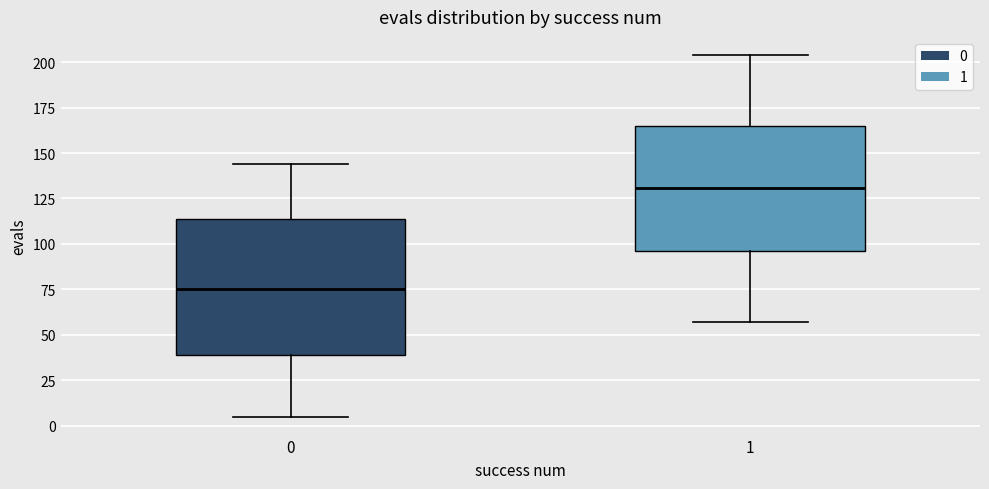

Reading left to right, transcribe this box plot: for each box, give where its median line is, the range the box spans, and where its two whiskers end, as read against the y-axis. The values are not printed on the chart, so give them approximately, as read against the axis.

0: median 75, box 40 to 115, whiskers 5 to 145
1: median 130, box 95 to 165, whiskers 55 to 205